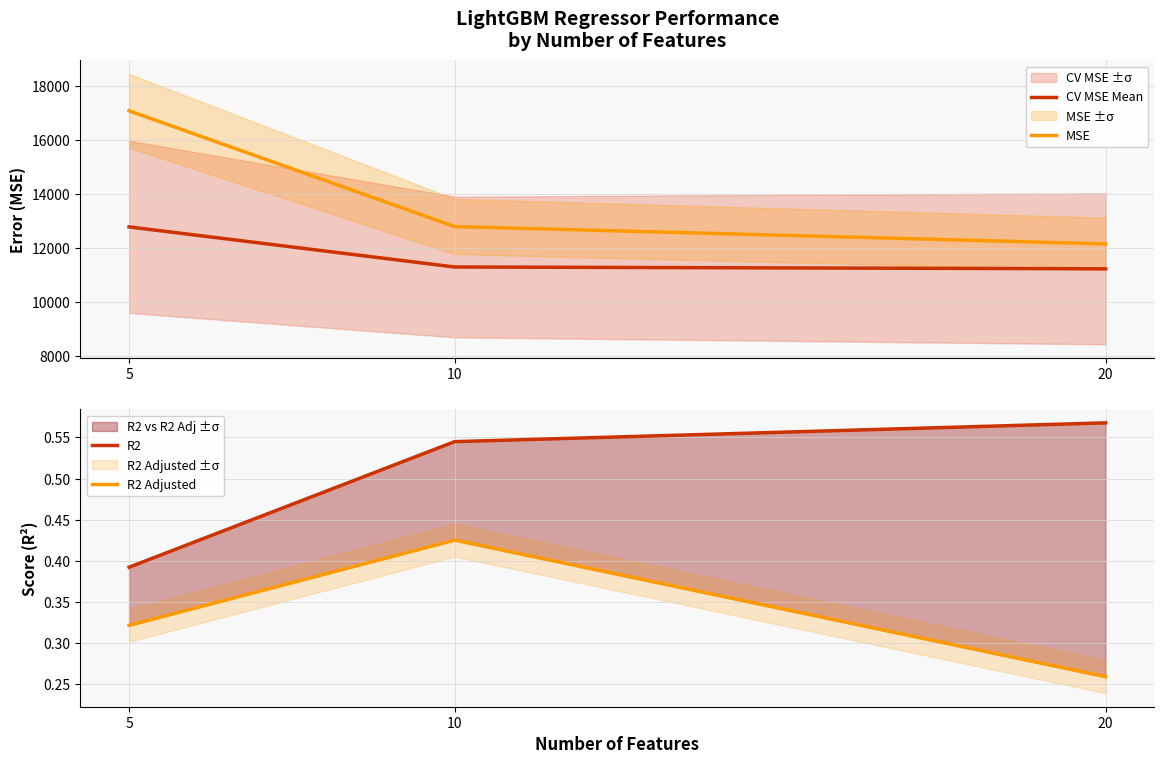

Between 5 and 20, which series saw the biggest shift?

MSE